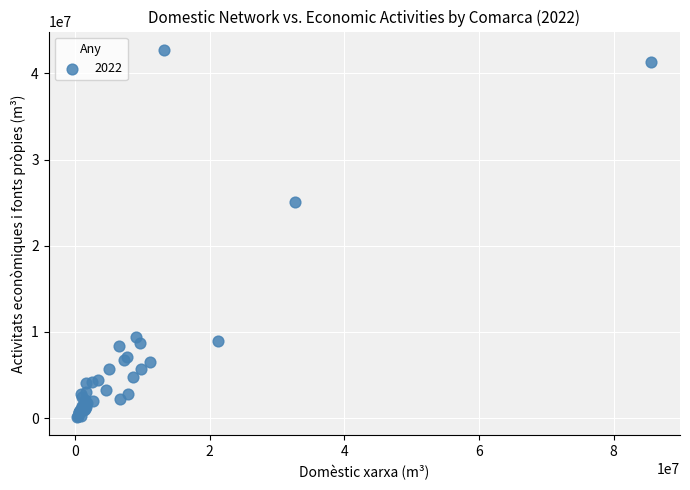

What Y value in the scatter plot is closest to 21424123?

25025849